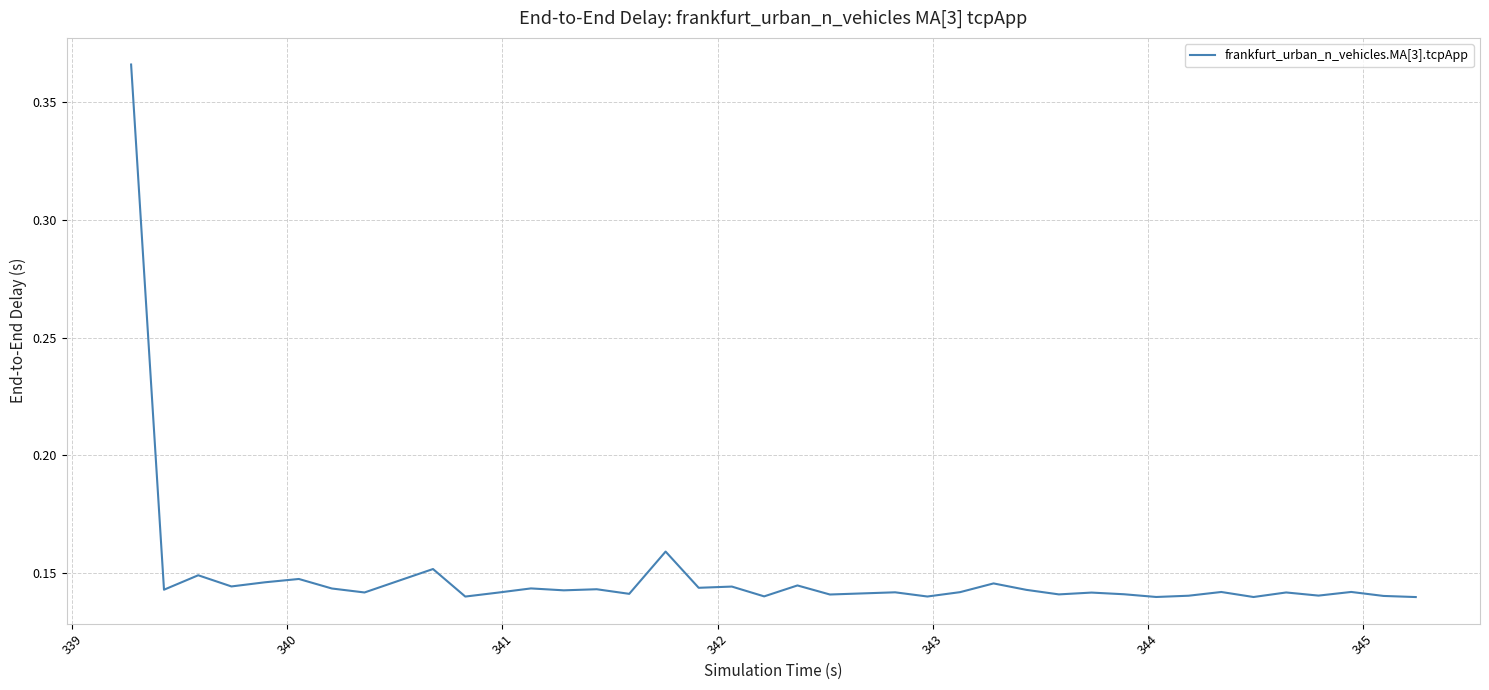

Does the chart display data point markers on the line(s)?

No